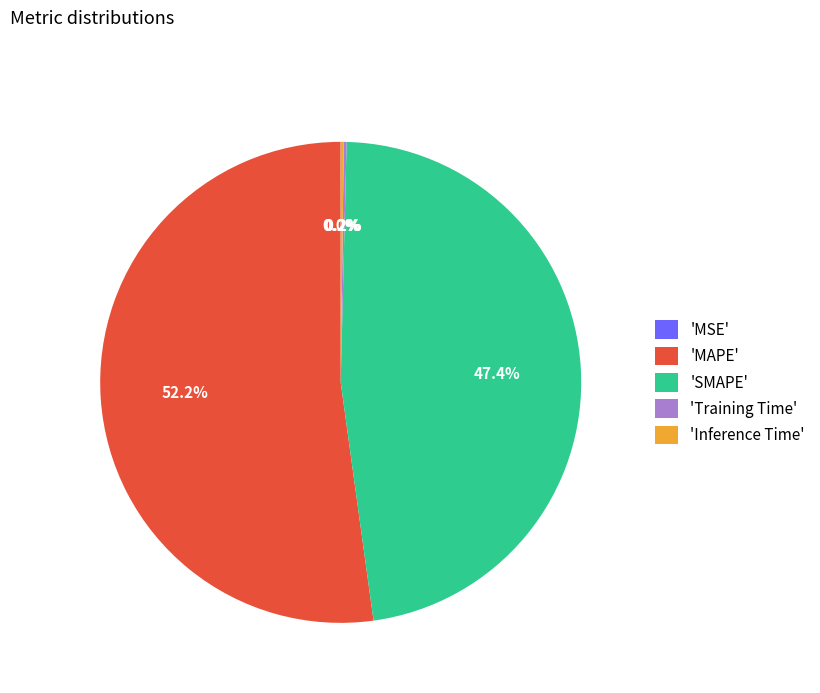

What is the majority slice?

'MAPE'